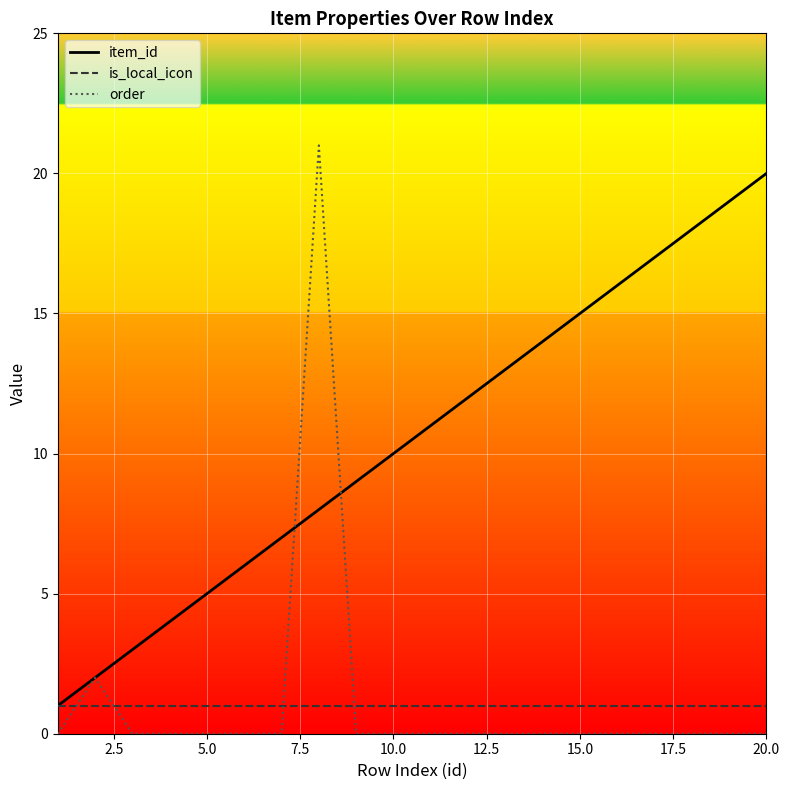

Which series has the largest total across all categories?

item_id